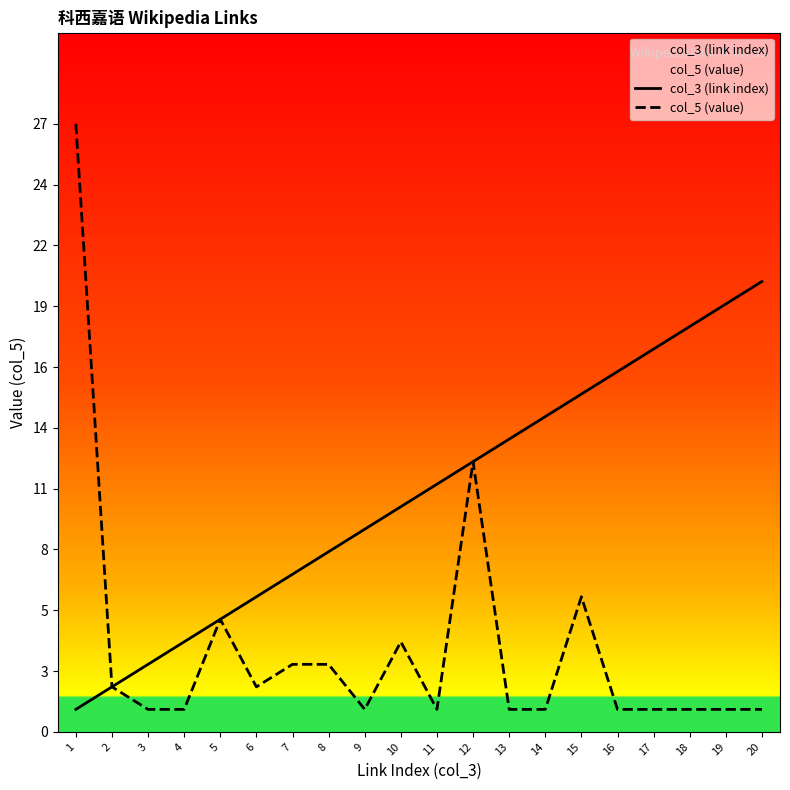

Is the value of col_5 (value) at 8 greater than the value of col_3 (link index) at 18?

No